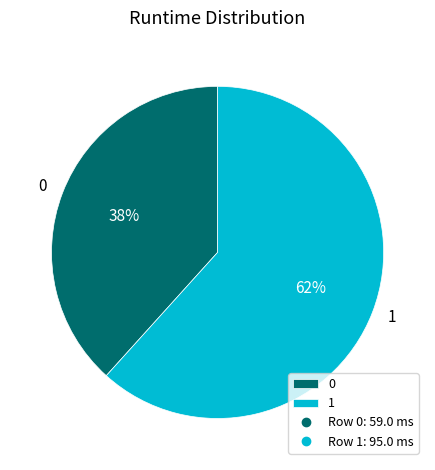

How many slices are in this pie chart?

2